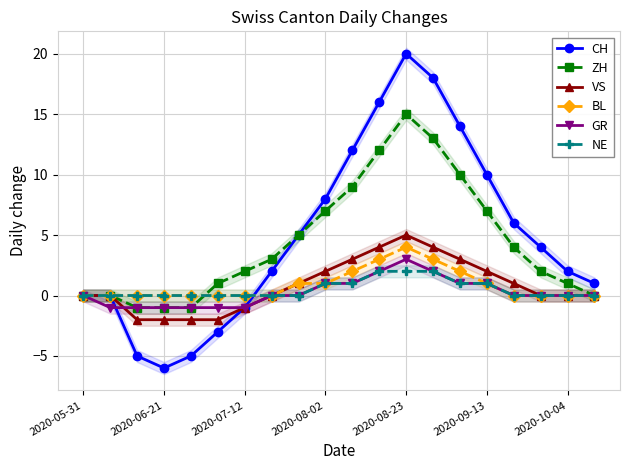

Is it true that VS equals -2 at 2020-10-04?

False